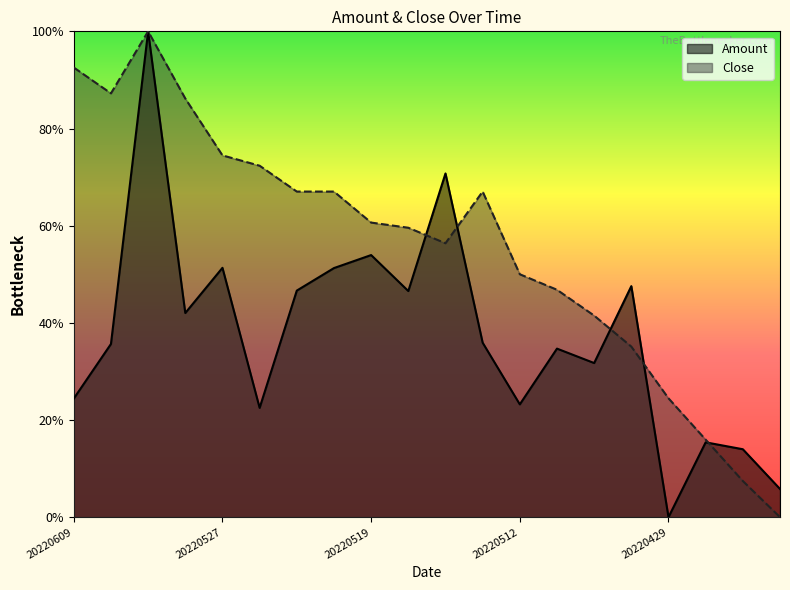

How many lines are shown in the chart?

2